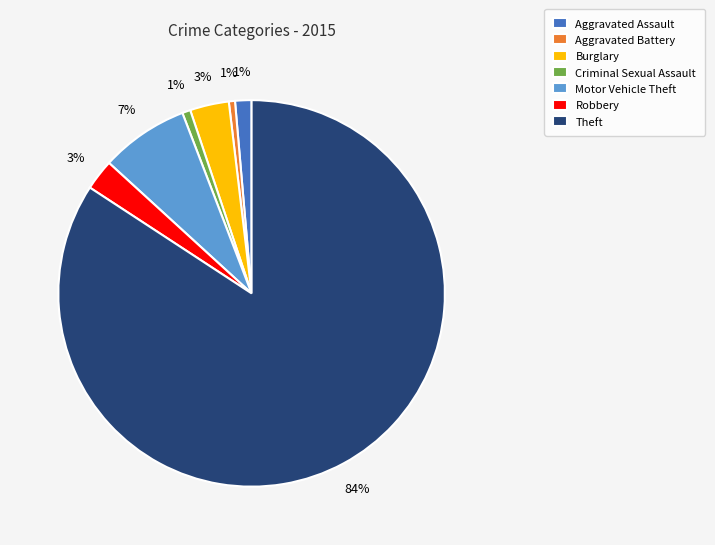

Which has a higher value, Burglary or Theft?

Theft